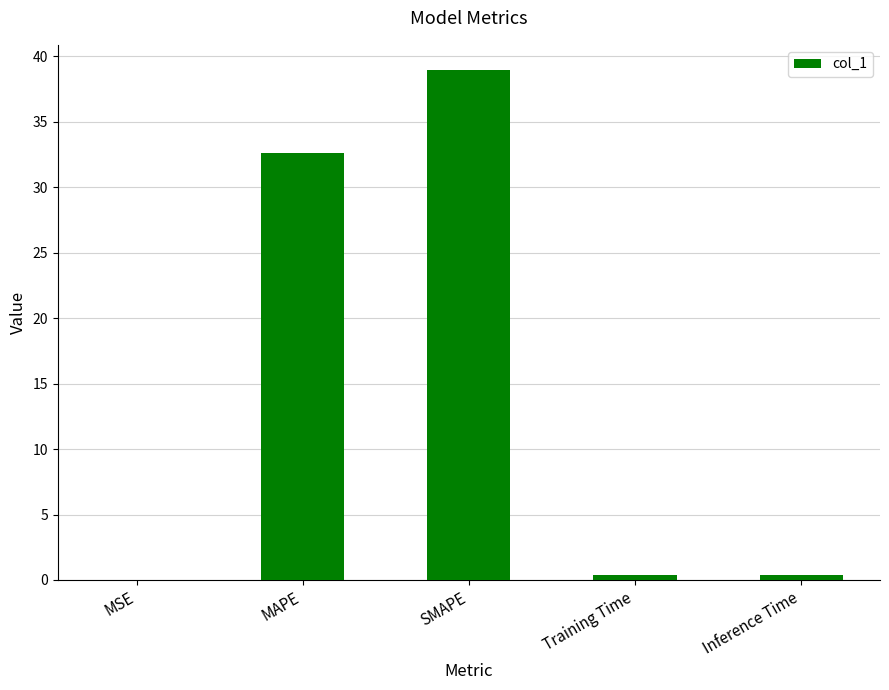

Between MAPE and Inference Time, which is larger?

MAPE